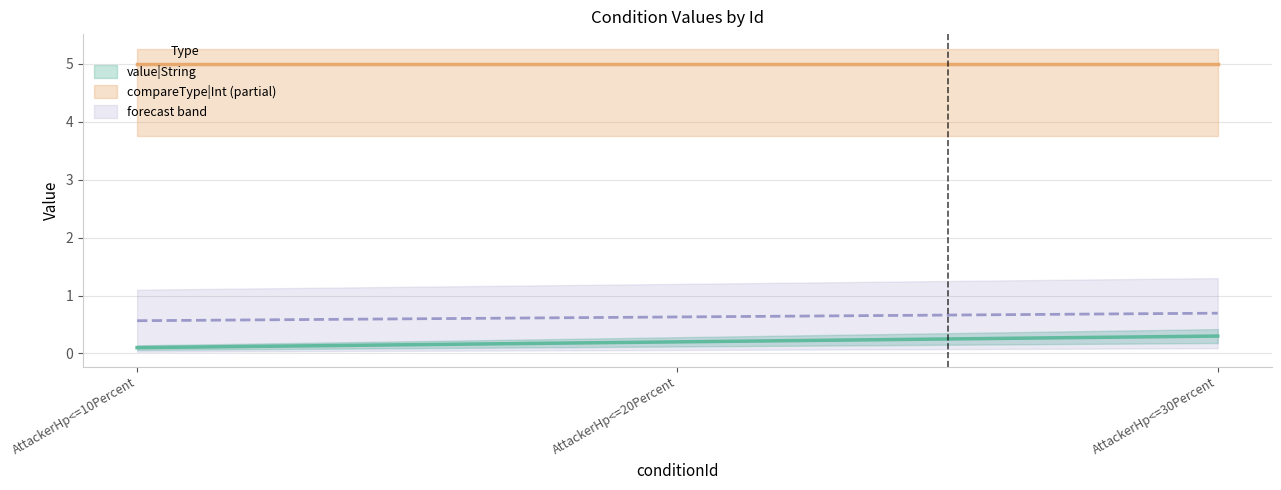

Rank the categories by value from highest to lowest.

AttackerHp<=30Percent, AttackerHp<=20Percent, AttackerHp<=10Percent